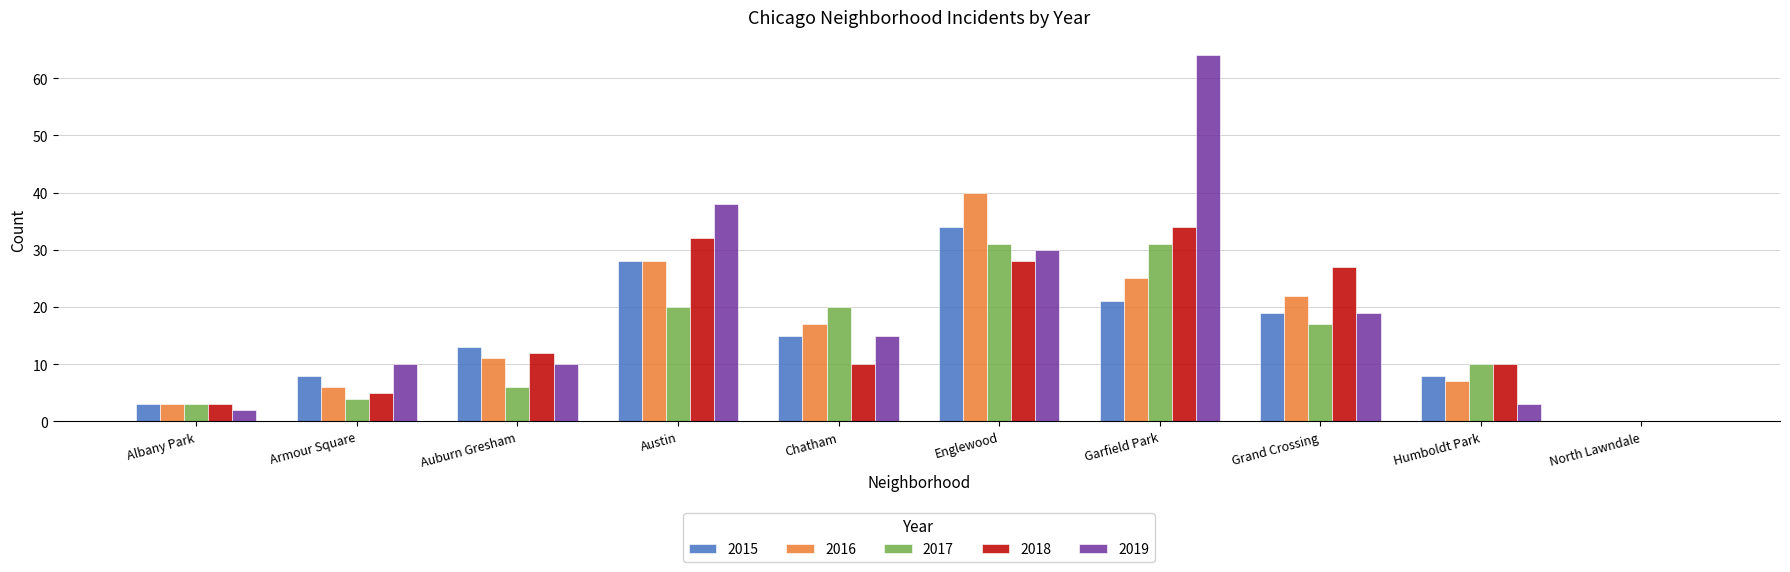

Reading left to right, extract all data points from this chart.

2015: 3	8	13	28	15	34	21	19	8	0
2016: 3	6	11	28	17	40	25	22	7	0
2017: 3	4	6	20	20	31	31	17	10	0
2018: 3	5	12	32	10	28	34	27	10	0
2019: 2	10	10	38	15	30	64	19	3	0